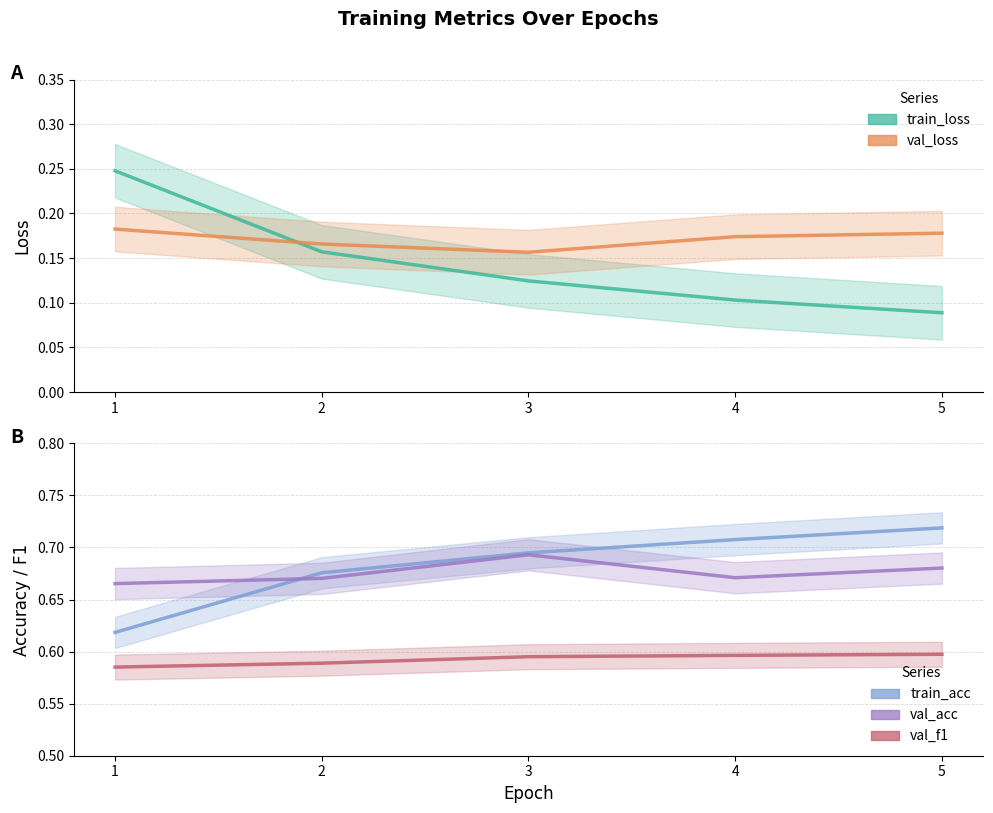

How many val_acc values are between 0 and 1?

5